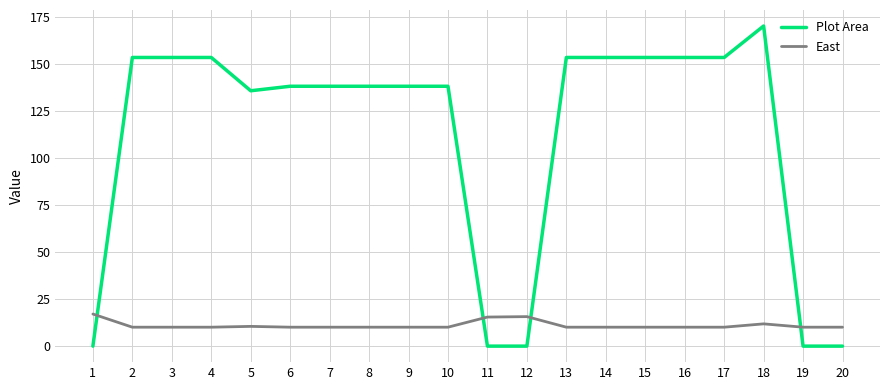

True or false: Plot Area has a value of 153.3 at 17.

True